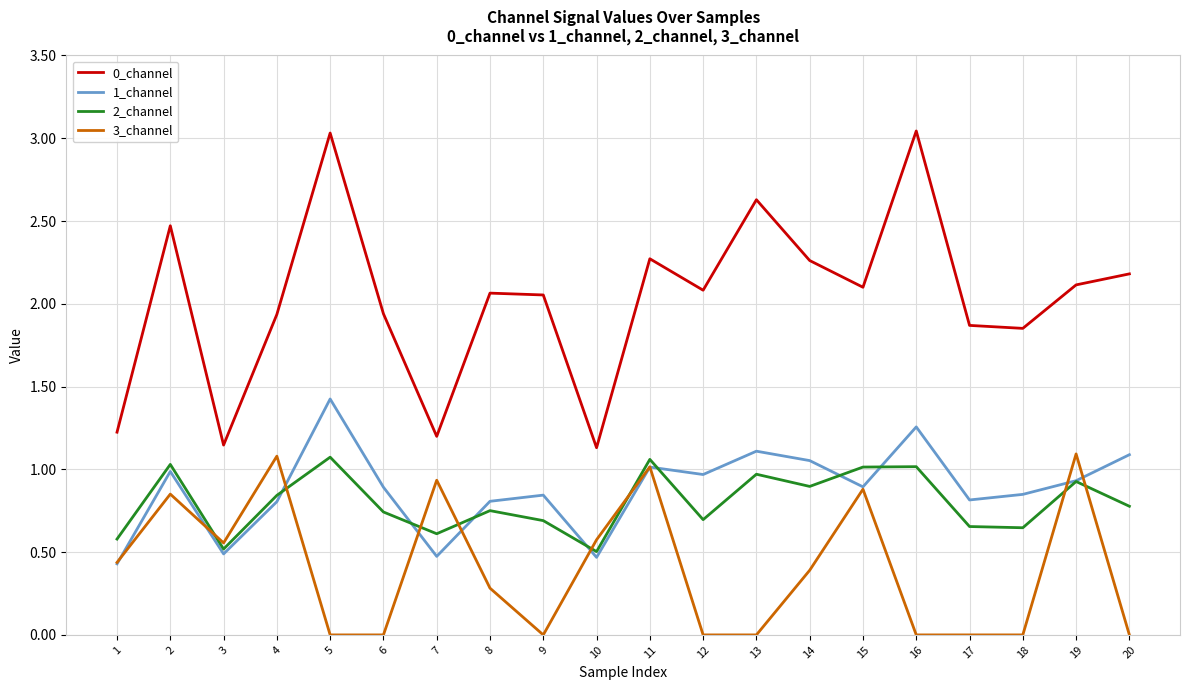

True or false: 2_channel and 0_channel intersect in this chart.

False